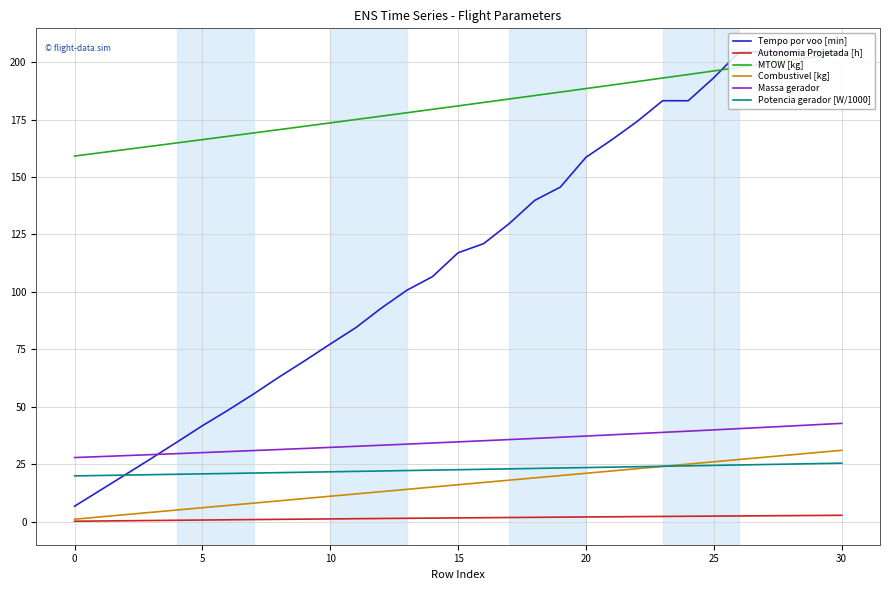

Which series has the largest range (max minus min)?

Tempo por voo [min]